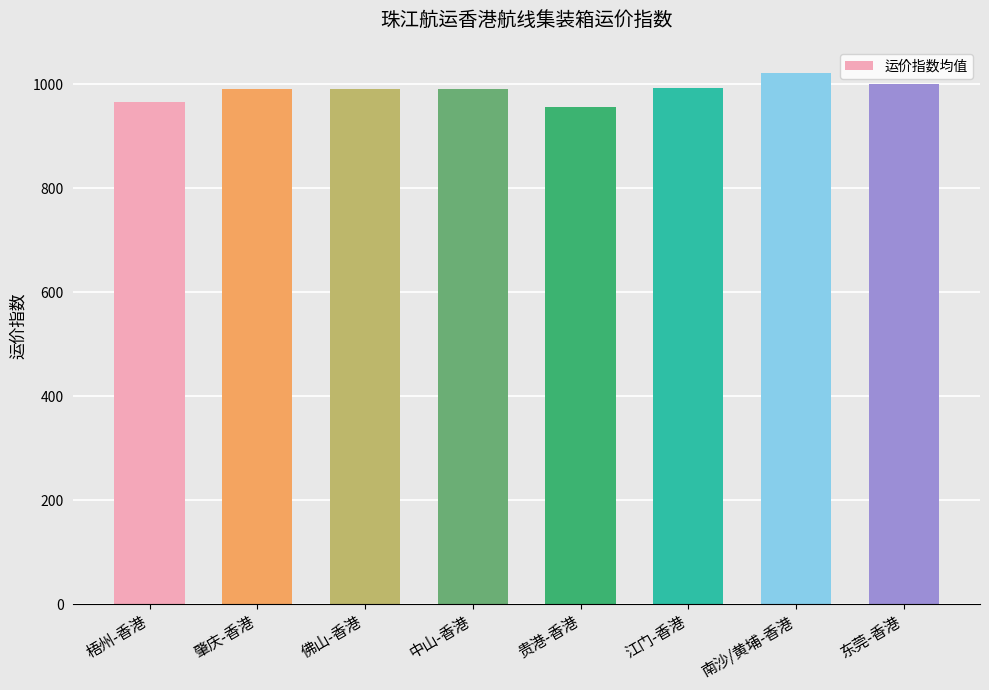

What is the maximum value shown in the chart?

1020.8